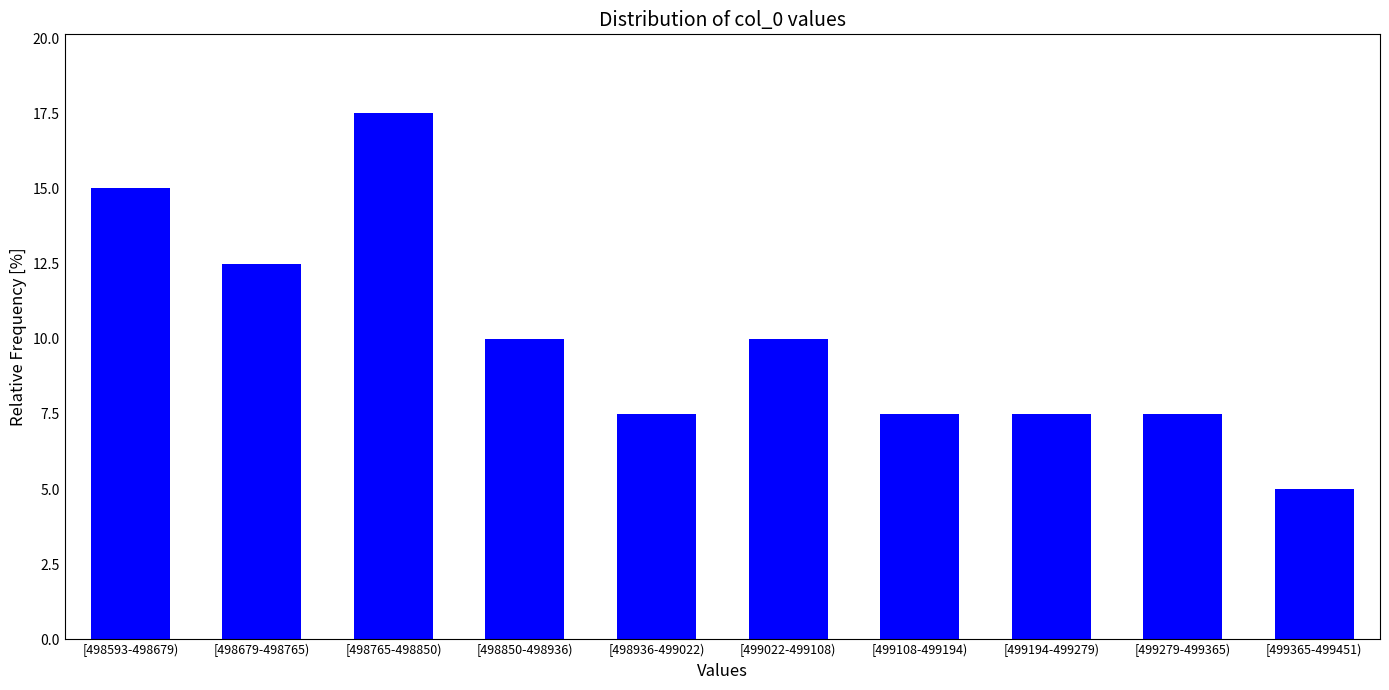

Reading left to right, what are all the values shown in this chart?

[498593-498679)=15.0	[498679-498765)=12.5	[498765-498850)=17.5	[498850-498936)=10.0	[498936-499022)=7.5	[499022-499108)=10.0	[499108-499194)=7.5	[499194-499279)=7.5	[499279-499365)=7.5	[499365-499451)=5.0